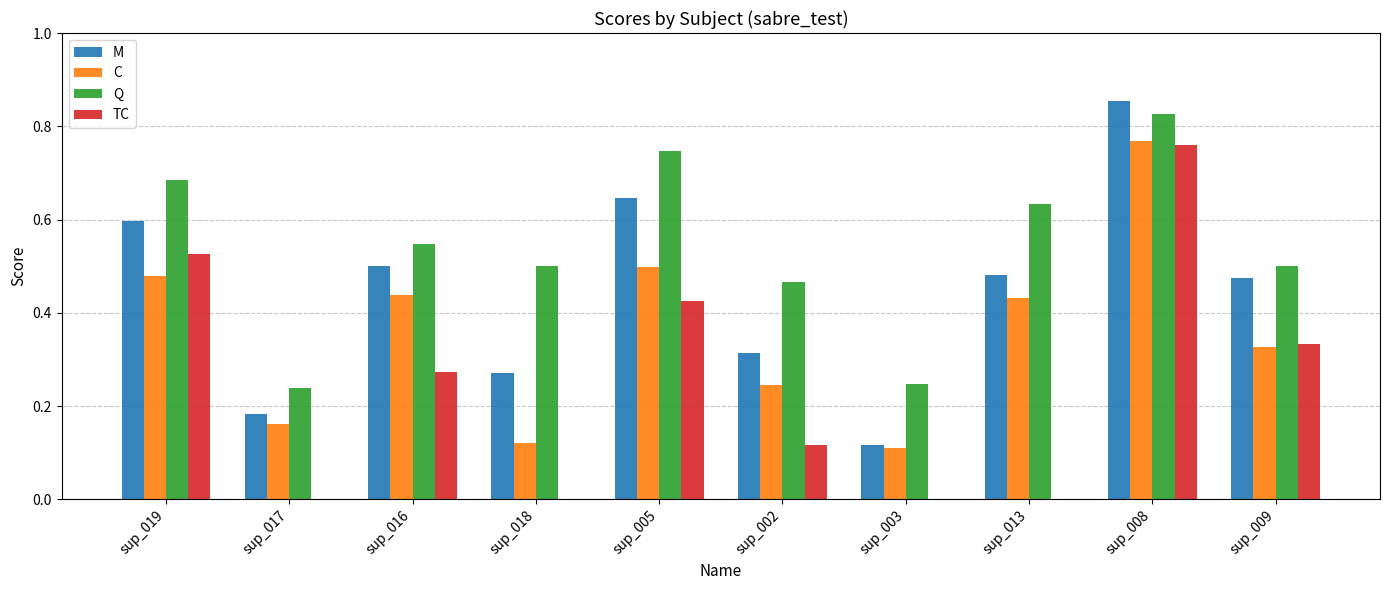

Count the number of data series in this chart.

4